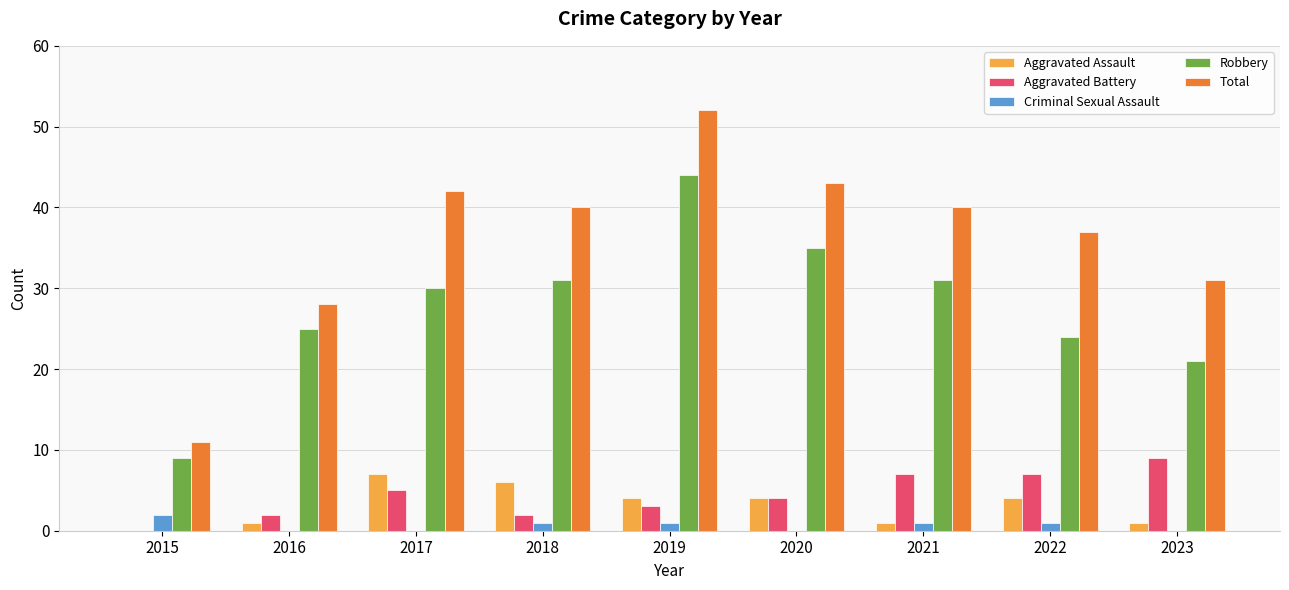

Does the chart contain stacked bars?

No